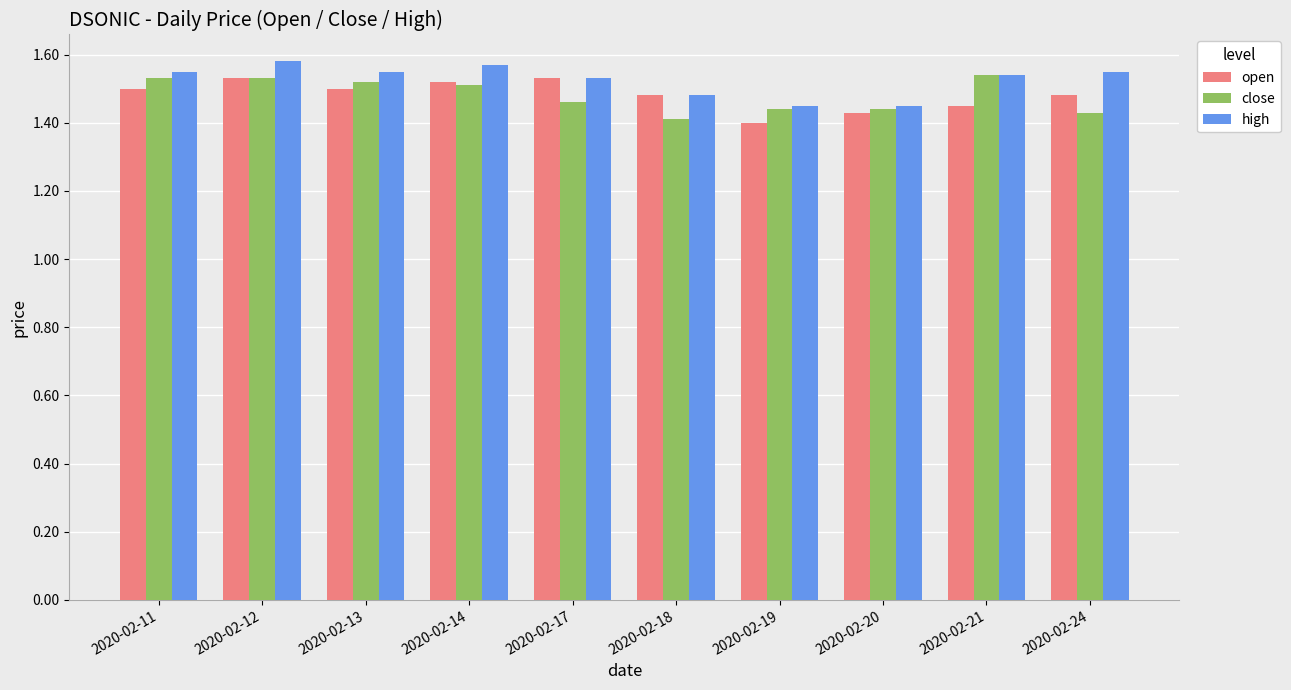

Which series has the largest total across all categories?

high